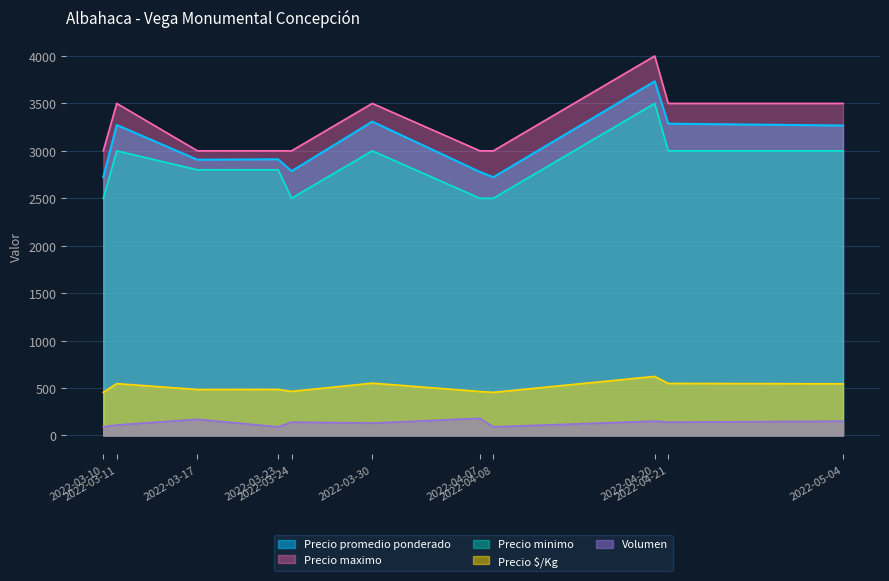

At which category does Precio promedio ponderado reach its first local valley?

2022-03-17